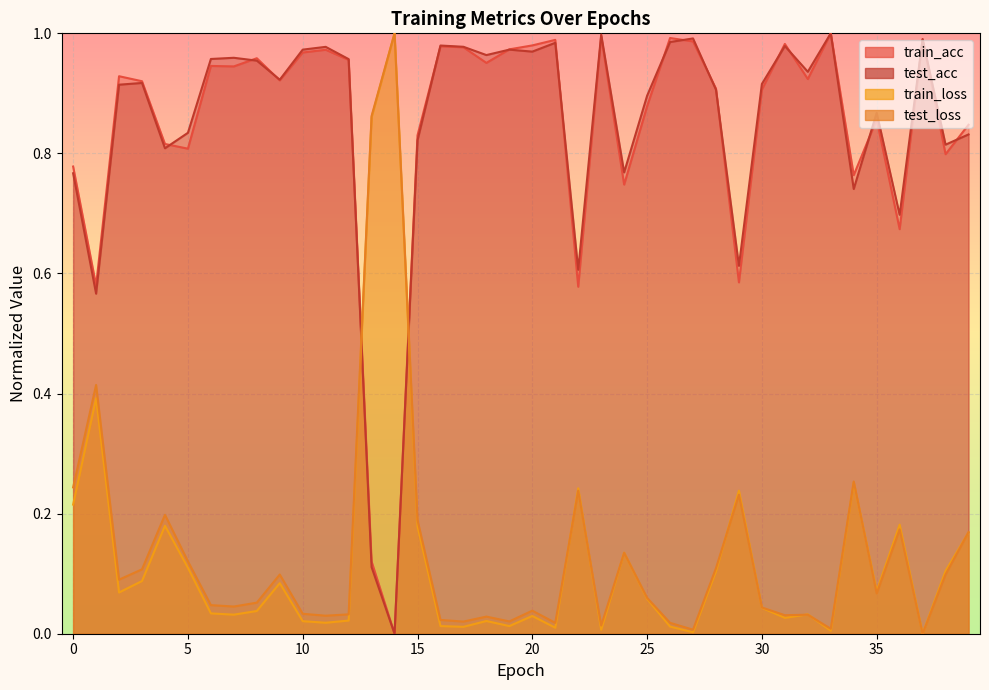

How many distinct data groups are displayed?

4